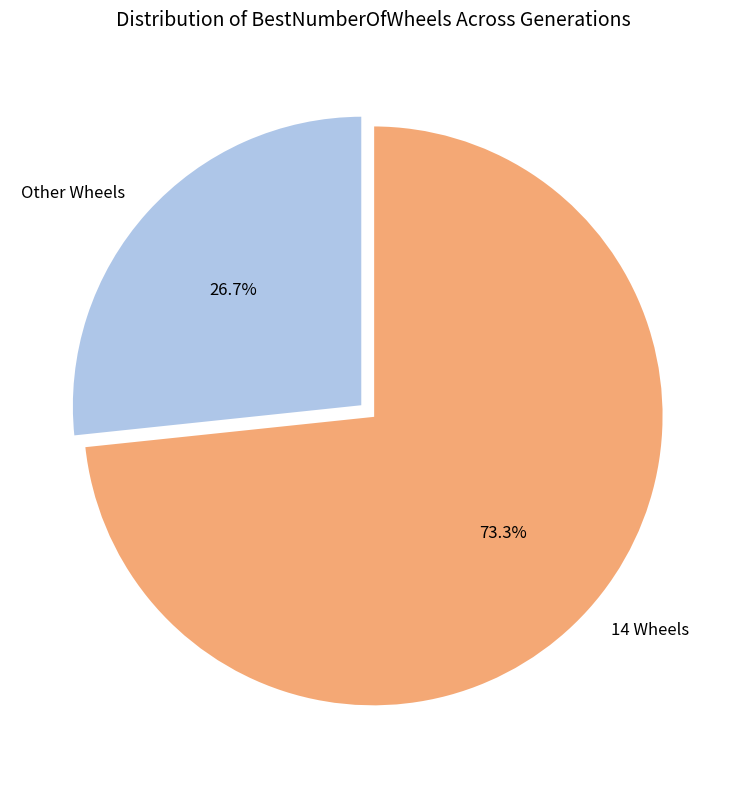

Does 14 Wheels represent more than half of the total?

Yes